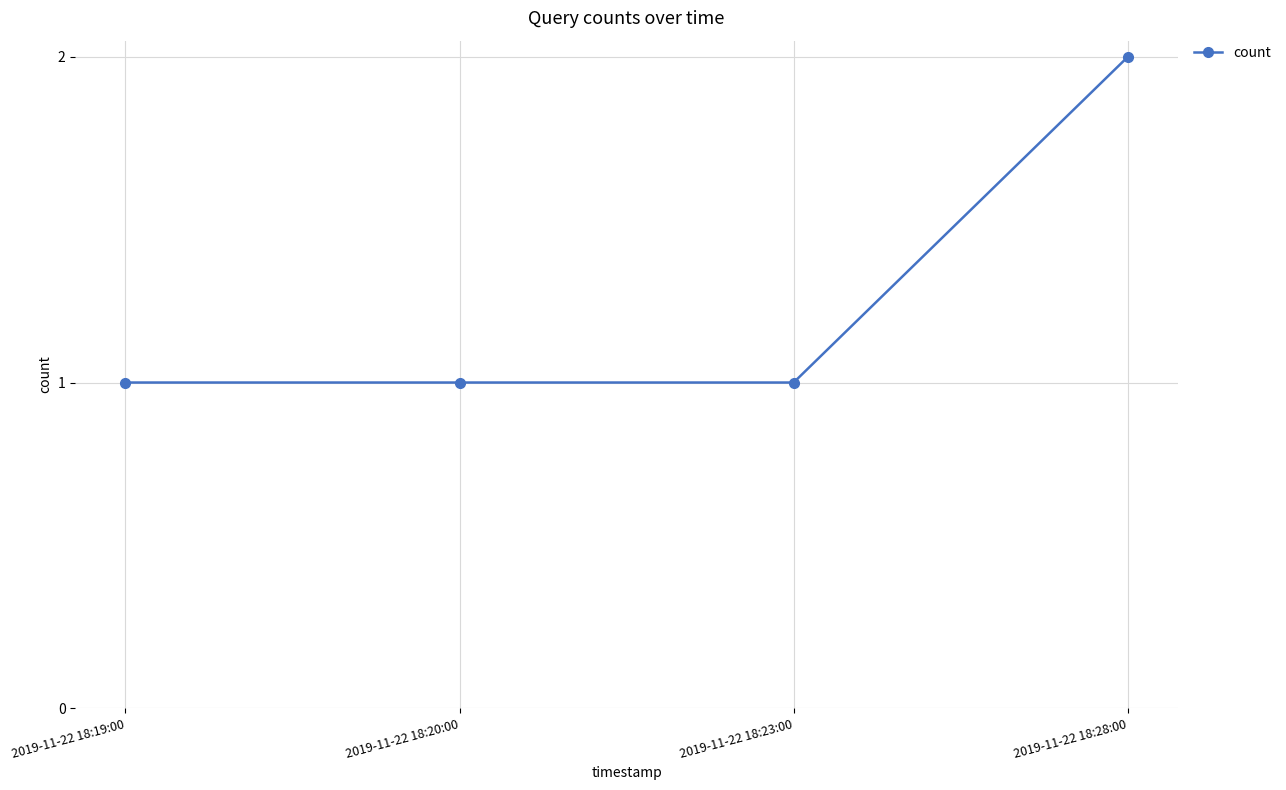

What is the label of the 1st point from the left?

2019-11-22 18:19:00